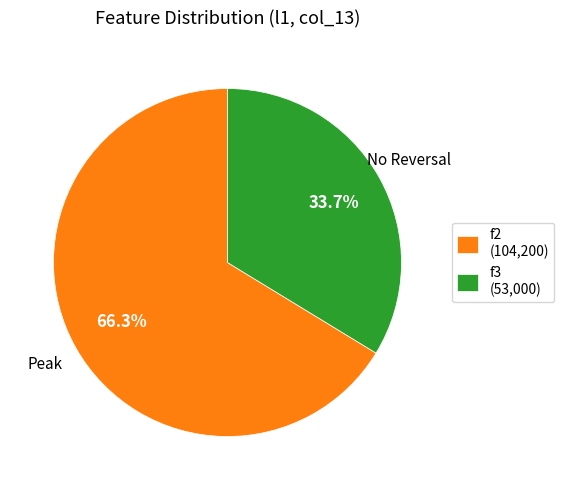

Which slice represents more than half of the pie?

f2 (104,200)